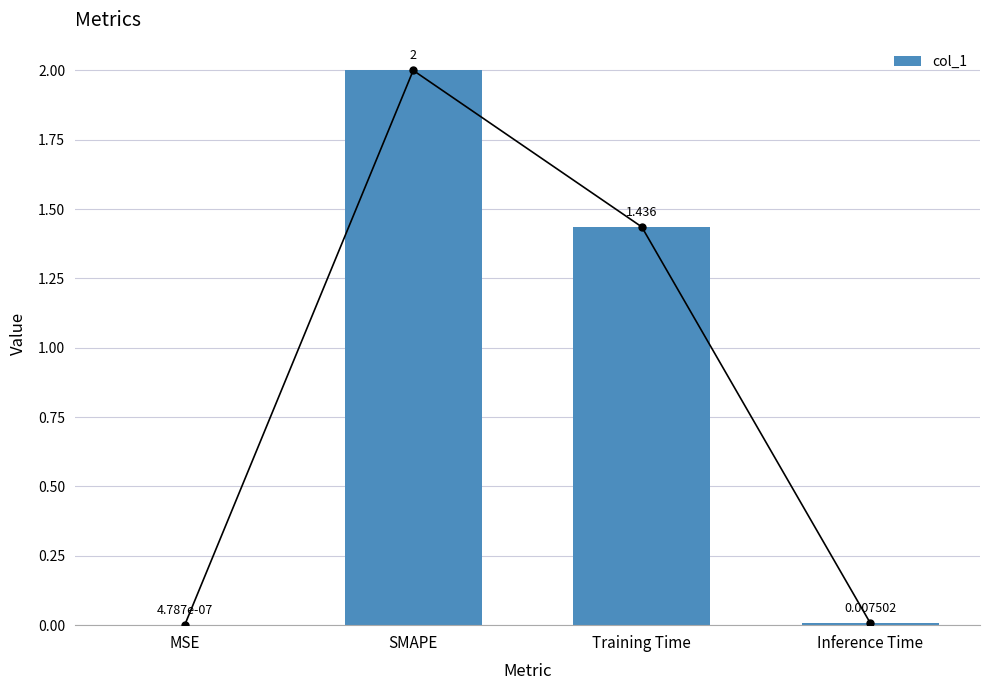

True or false: the data shows 0.0 at MSE.

False